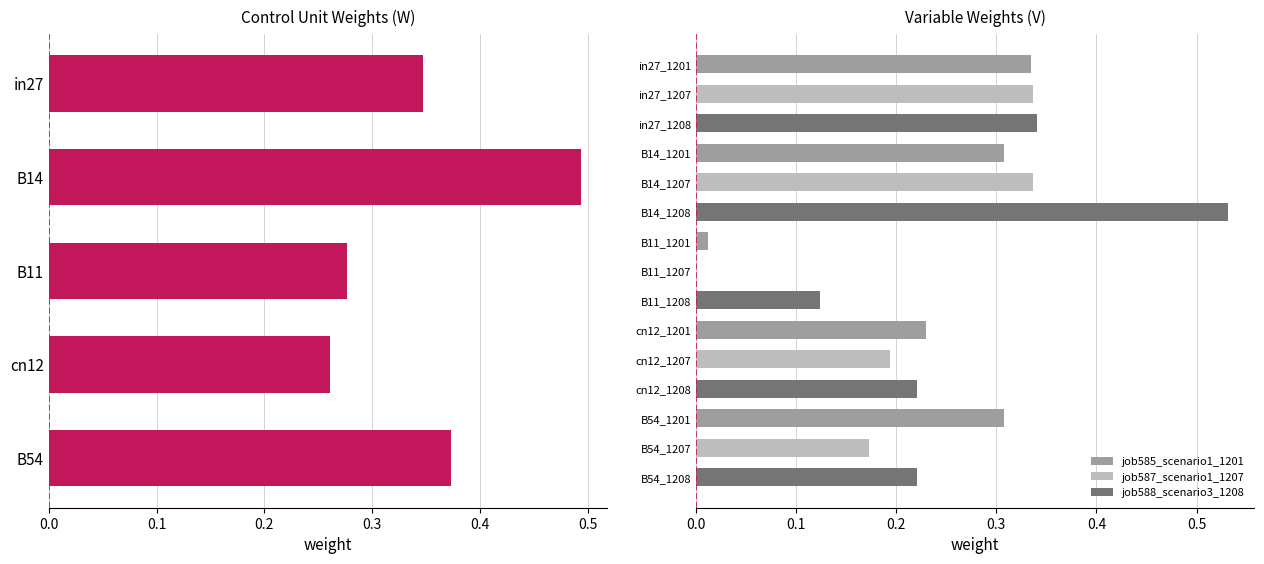

The job585_scenario1_1201 series shows 0.5 at B54_1207. True or false?

False